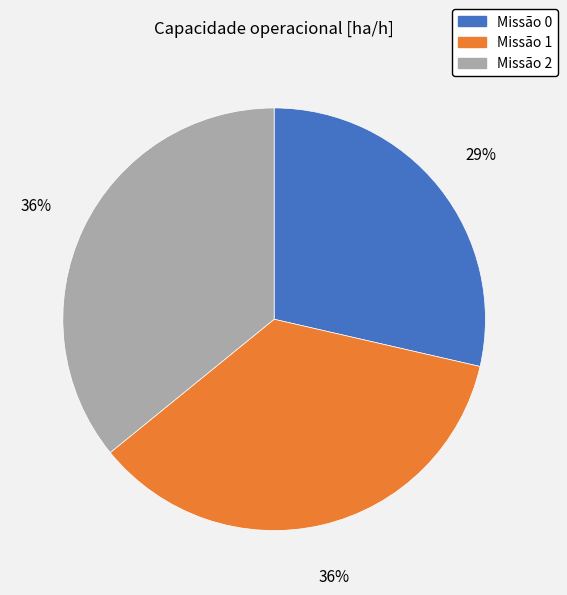

How many slices are in this pie chart?

3